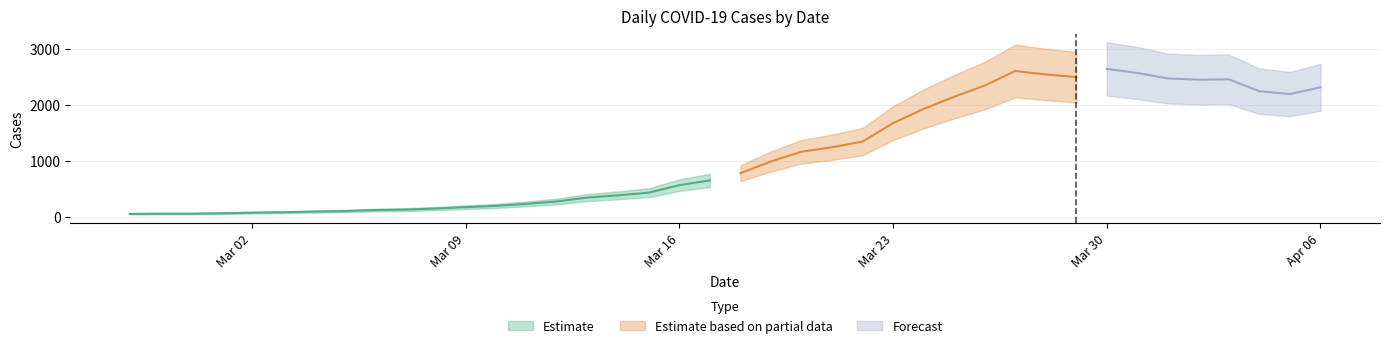

The value at 2020-03-10 is 278. True or false?

False